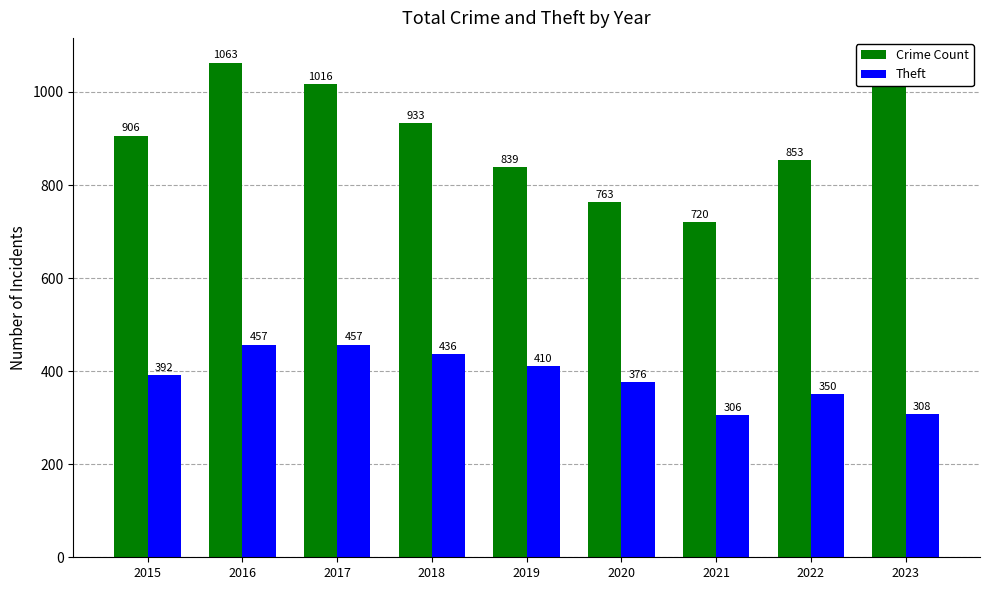

Count the Theft values in the range 350 to 436.

5